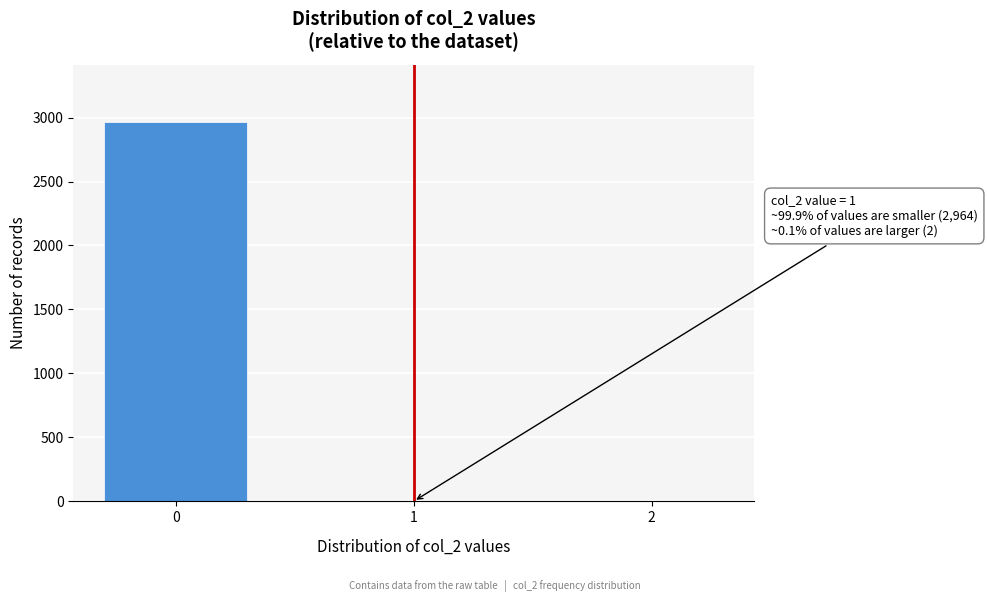

Reading left to right, transcribe all the data shown in this chart.

0=2968	1=1	2=1